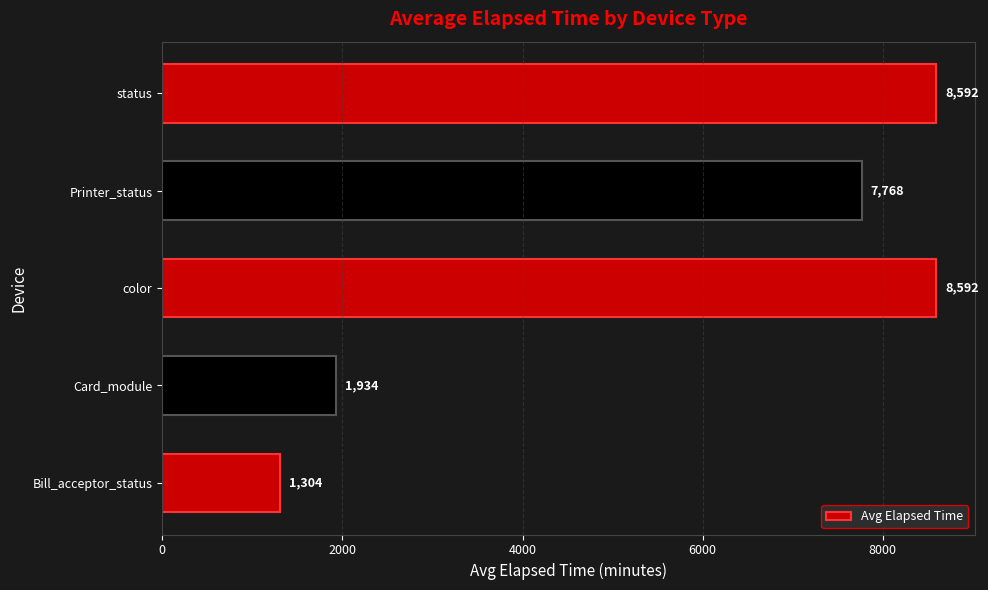

What is the difference between the second highest and minimum values?

7287.6